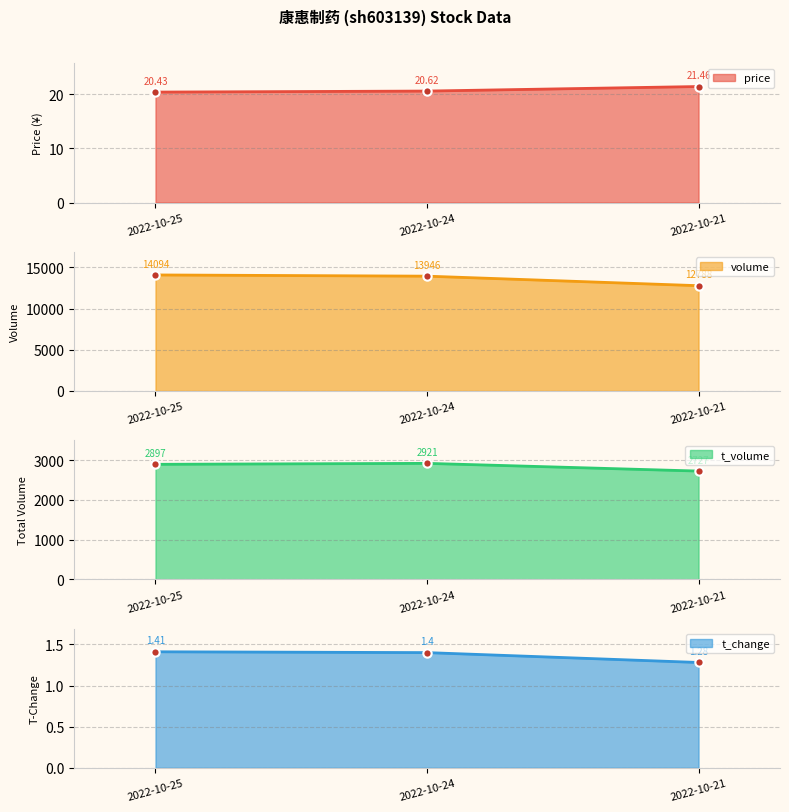

What are all the series names shown in the legend?

price, volume, t_volume, t_change